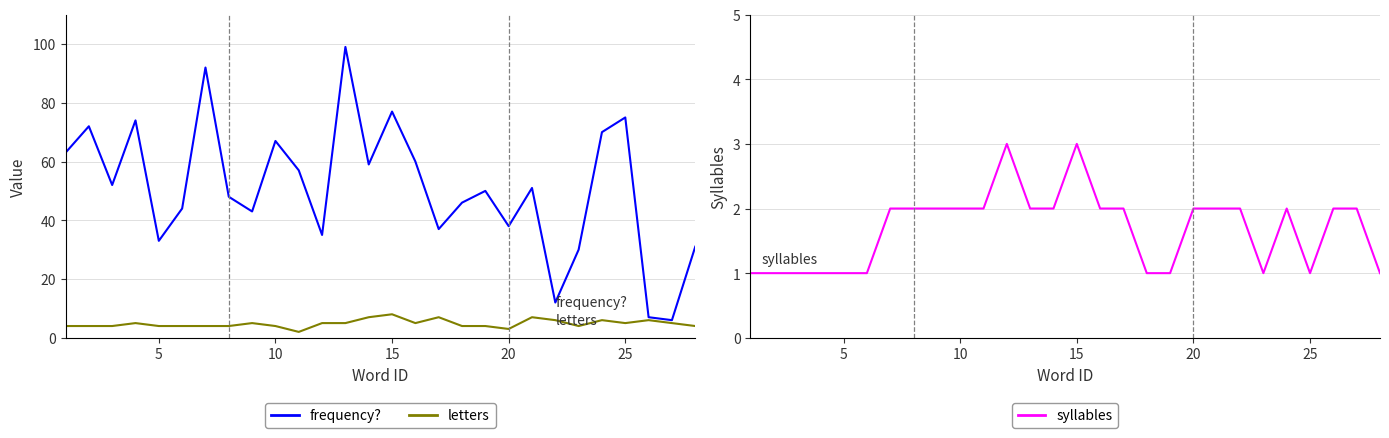

What are all the series names shown in the legend?

frequency?, letters, syllables